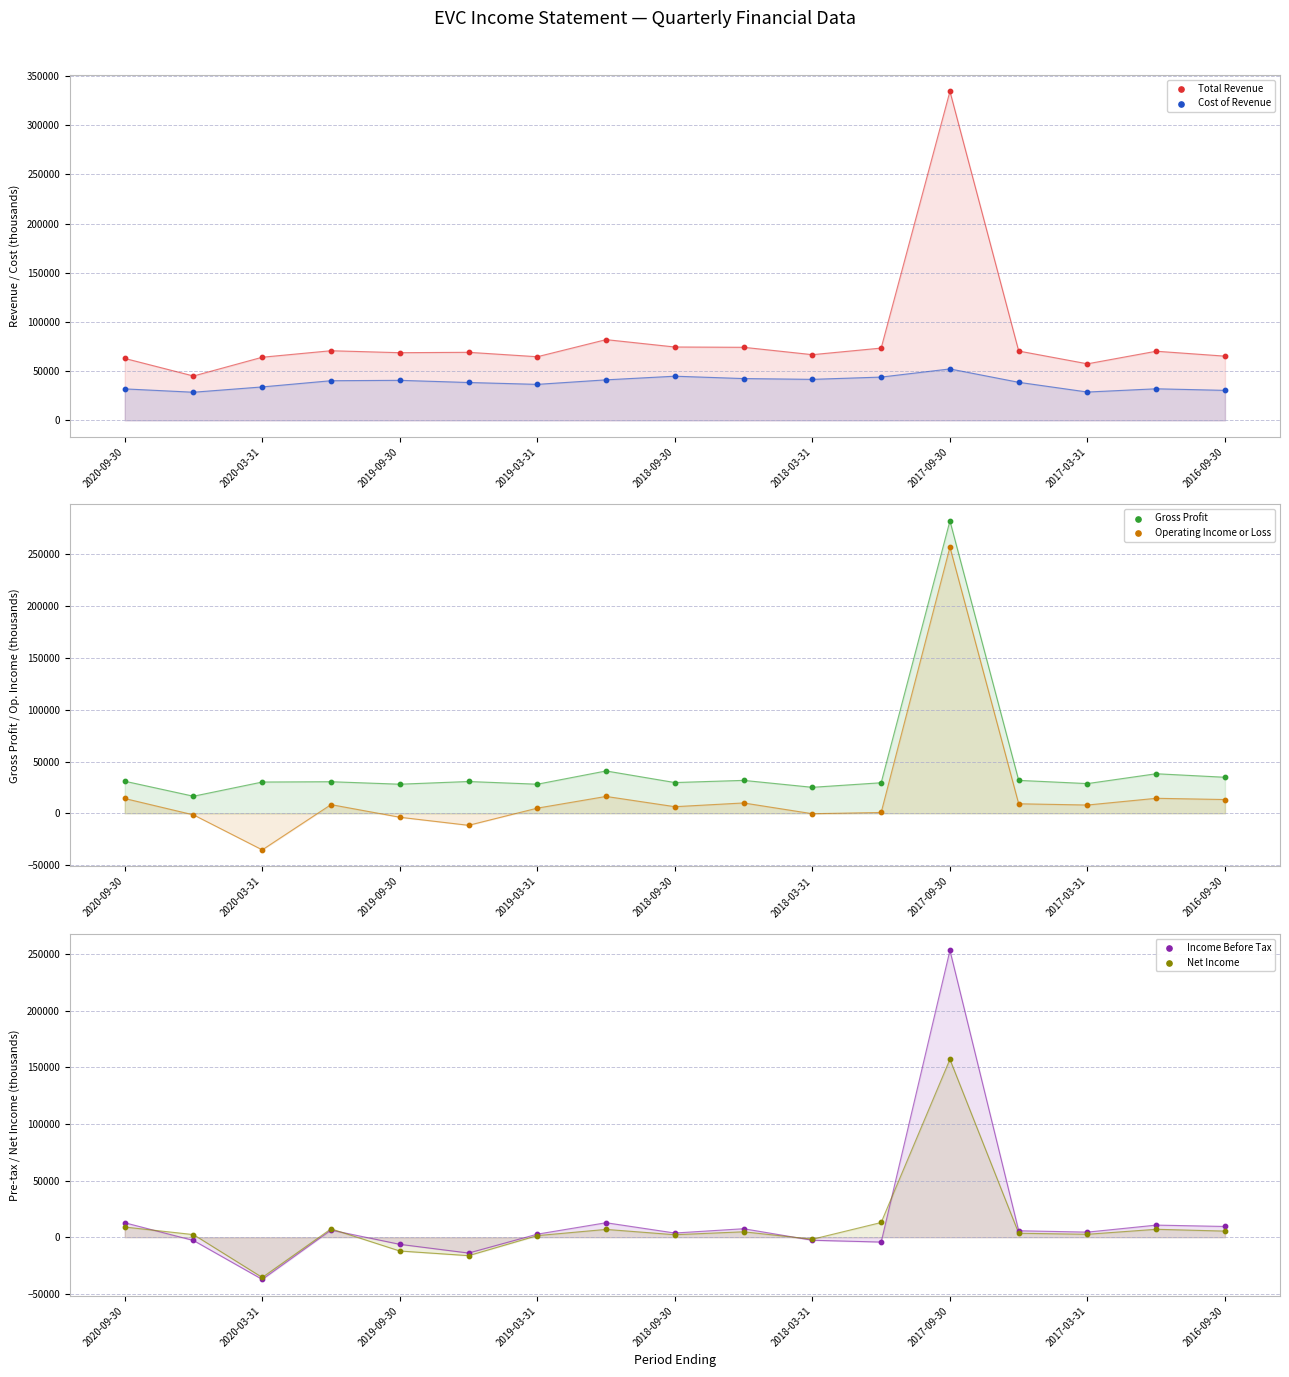

Which series has the widest spread of Y values?

Operating Income or Loss